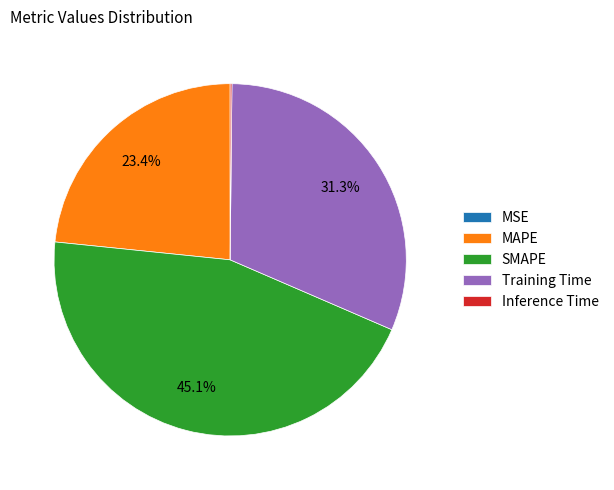

What is the ratio of the value at SMAPE to the value at Training Time?

1.4